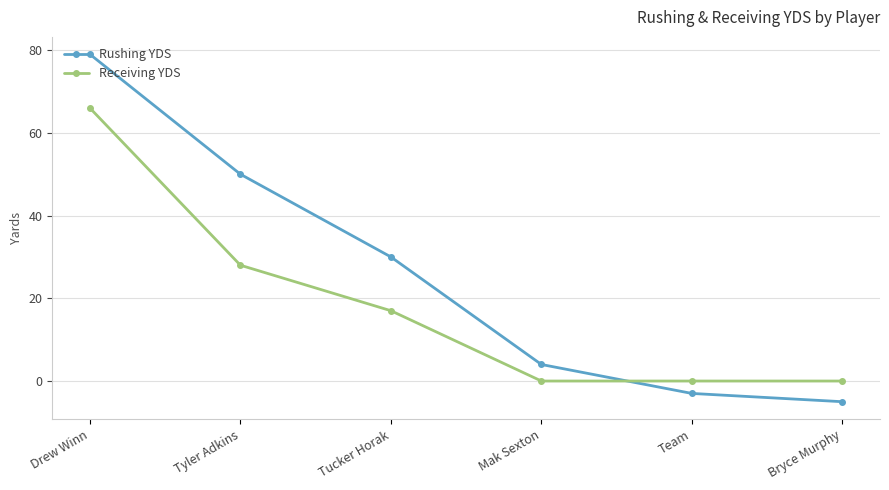

Which category has the lowest value in the Rushing YDS series?

Bryce Murphy